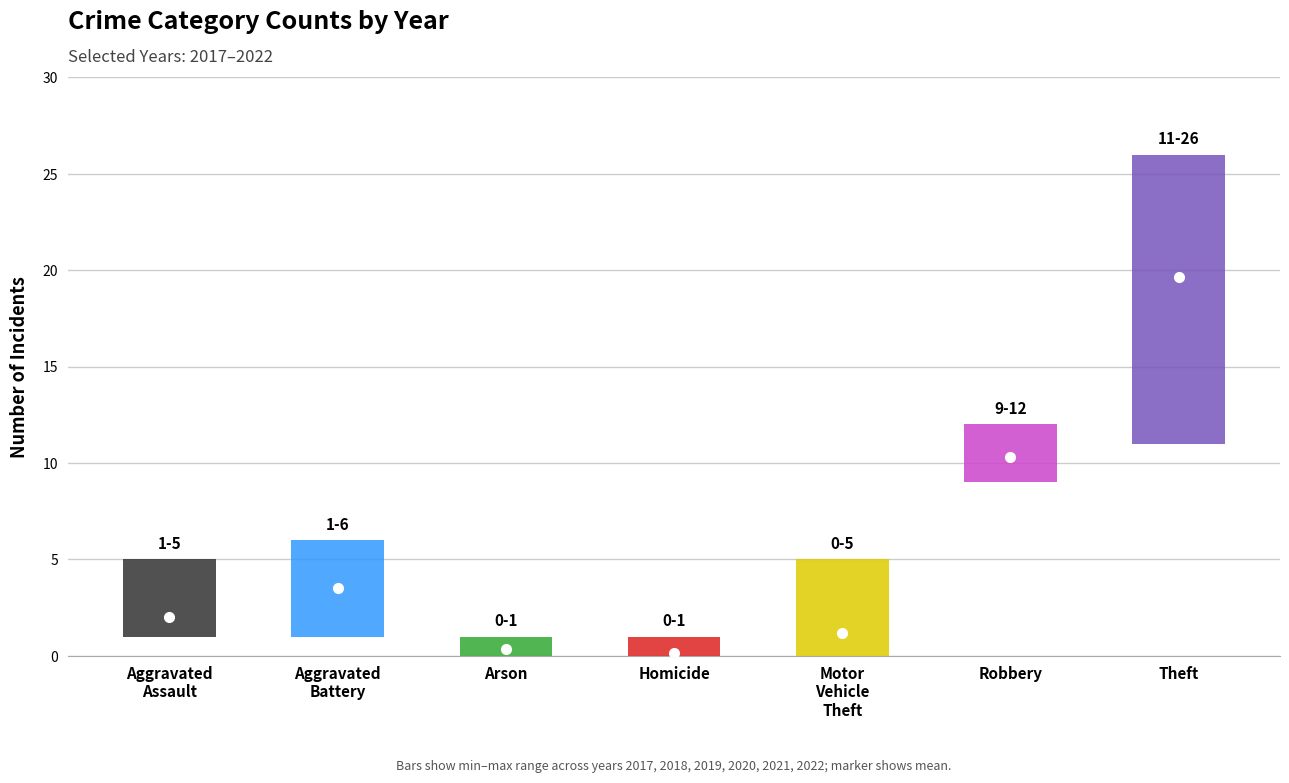

Are the bars grouped side by side (vs. stacked)?

Yes